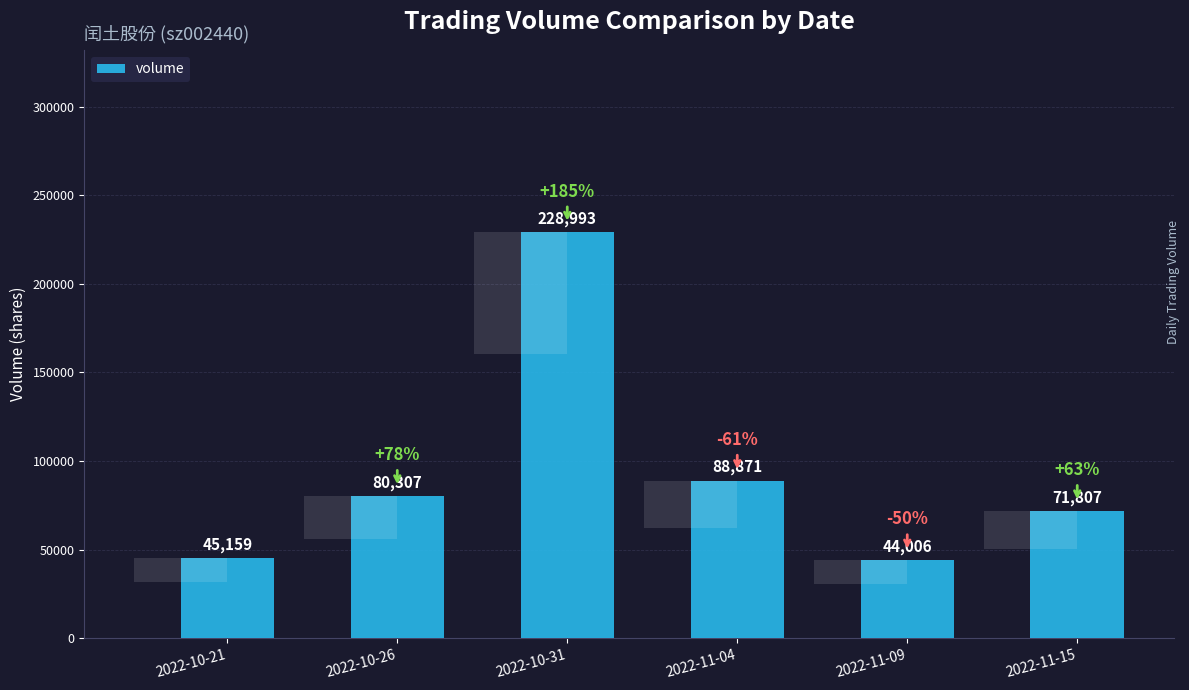

What is the approximate value at 2022-11-15, to the nearest 50?

71800